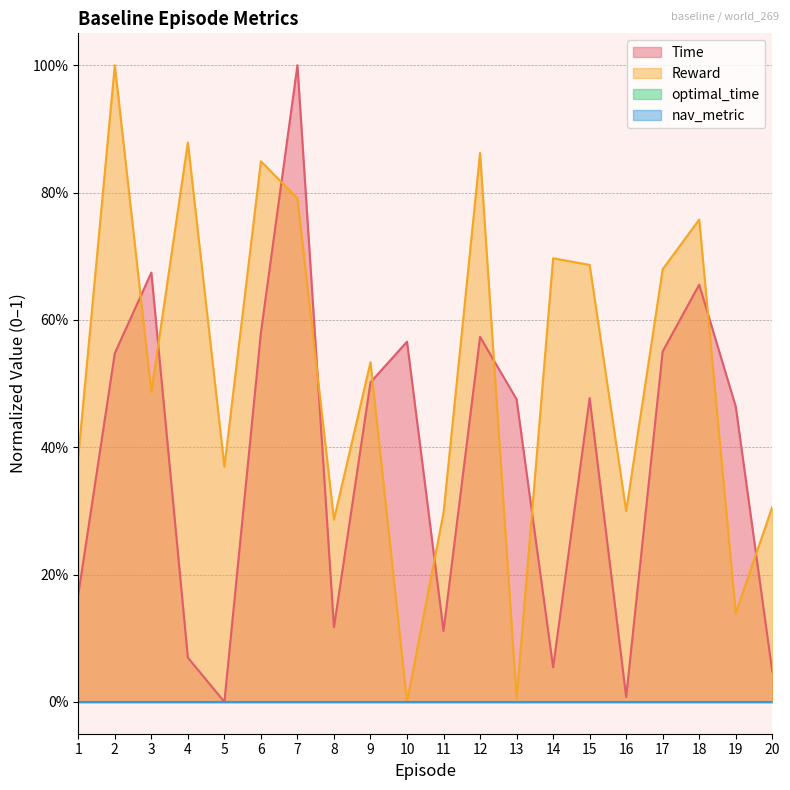

Is it true that Reward equals 0.6 at 5?

False